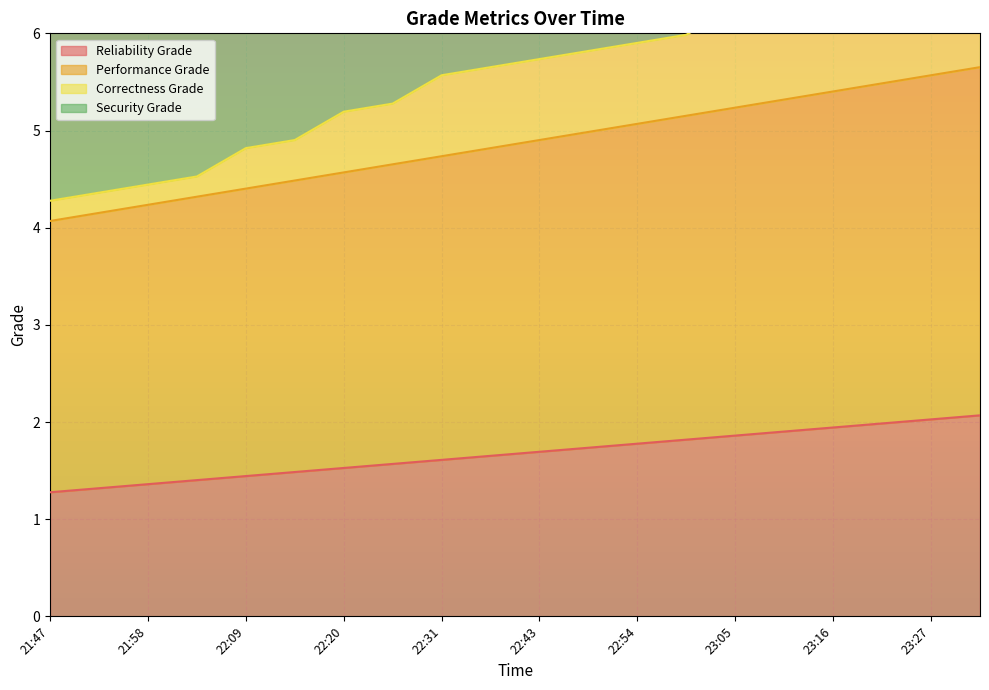

At which label is Performance Grade closest to 4?

21:47